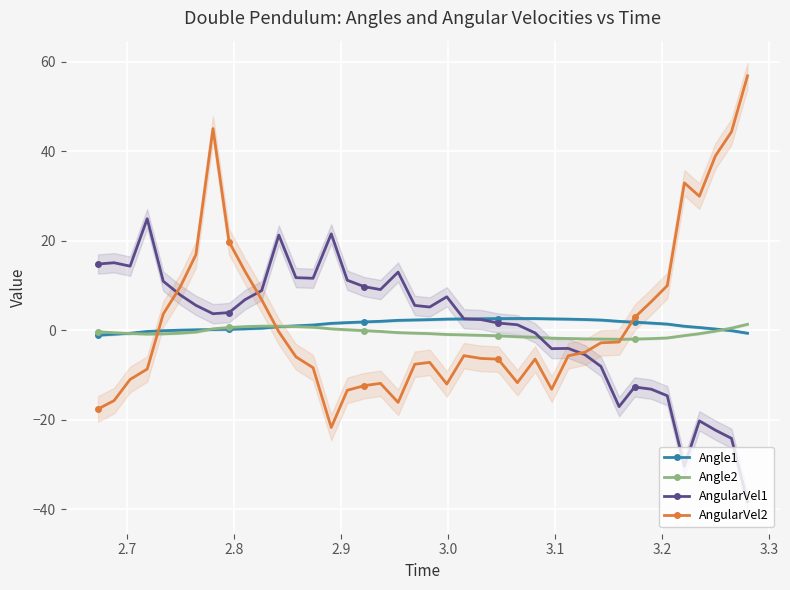

How many values in the AngularVel1 series exceed 5?

20